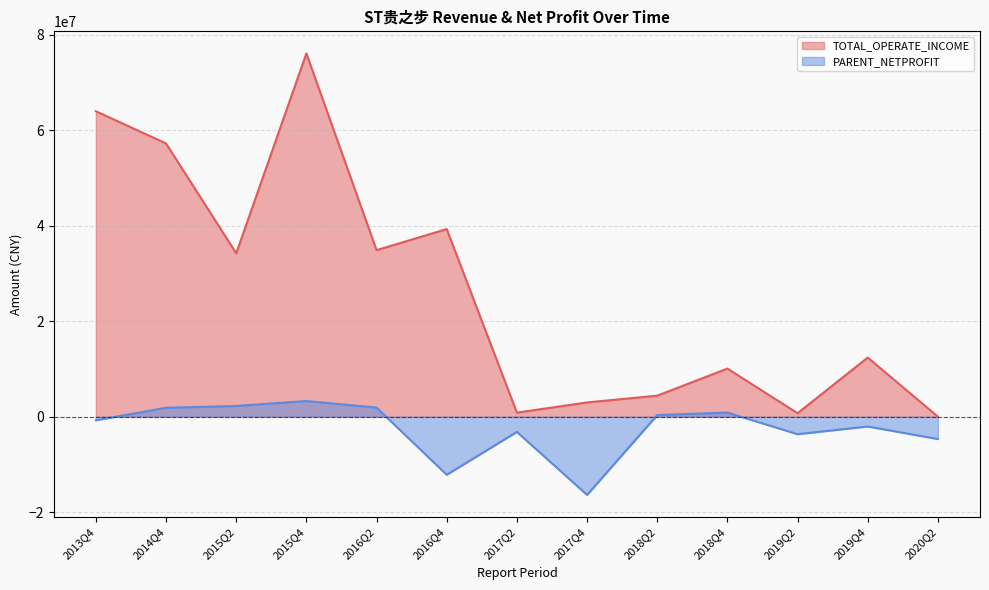

How many data points in PARENT_NETPROFIT are less than -740682?

7